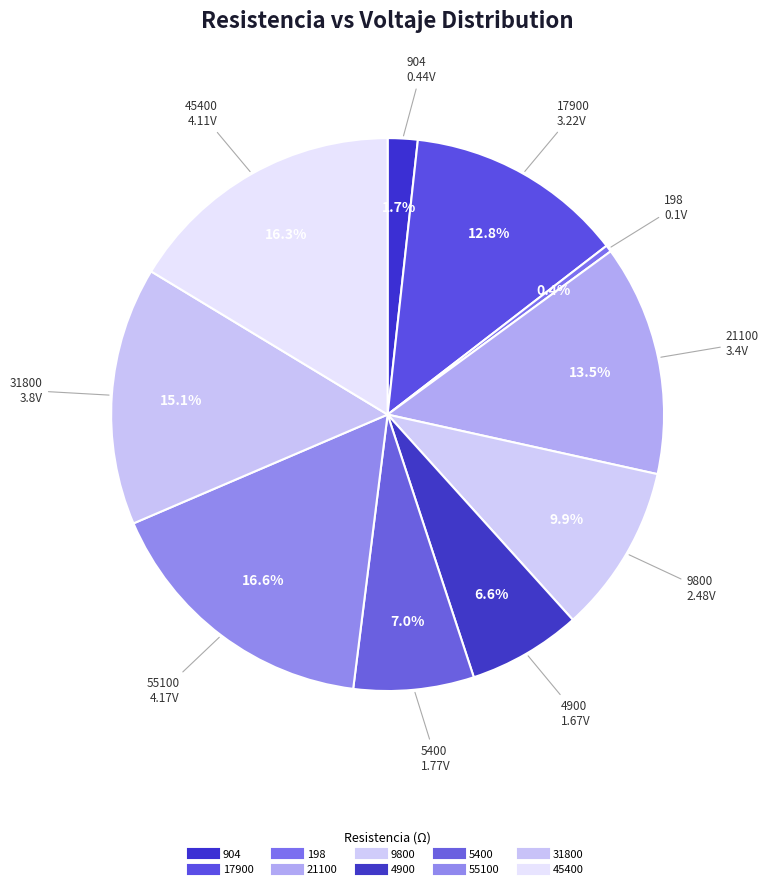

Rank the categories by value from lowest to highest.

198, 904, 4900, 5400, 9800, 17900, 21100, 31800, 45400, 55100